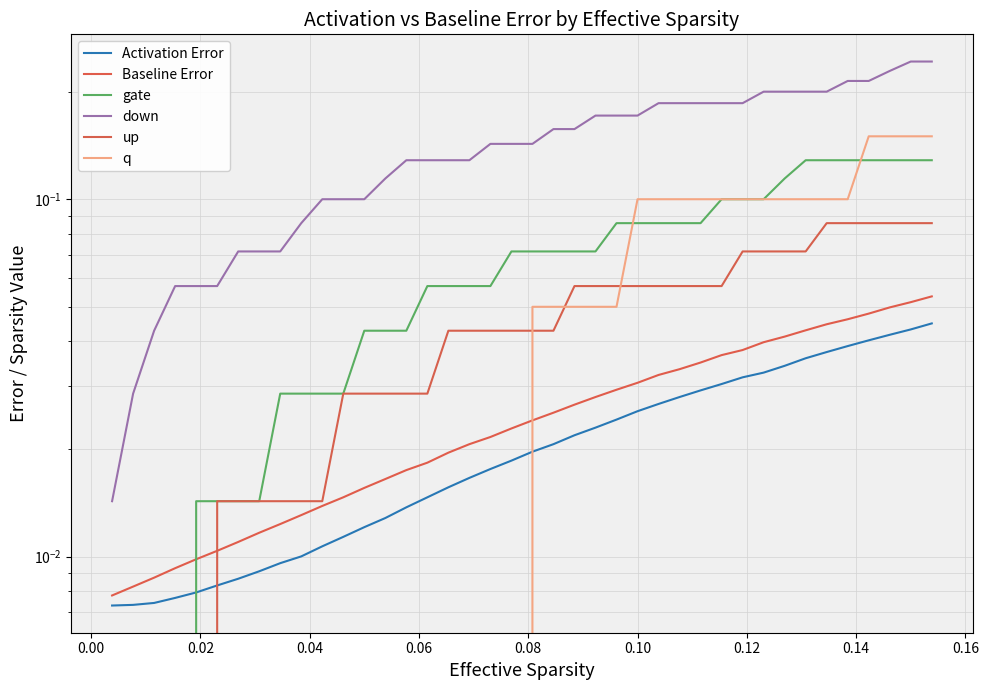

After their last crossing, which series has the higher values: q or Baseline Error?

q